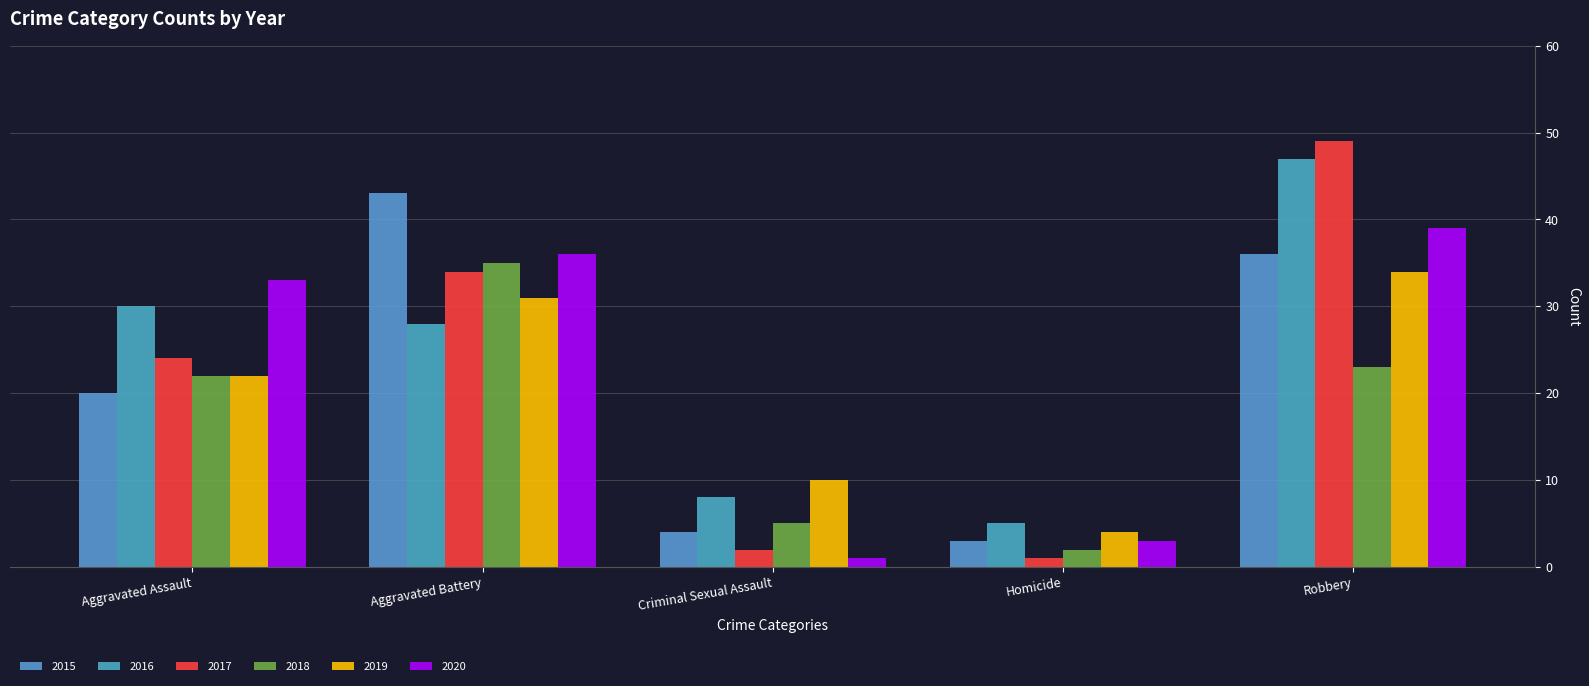

Does the chart contain stacked bars?

No